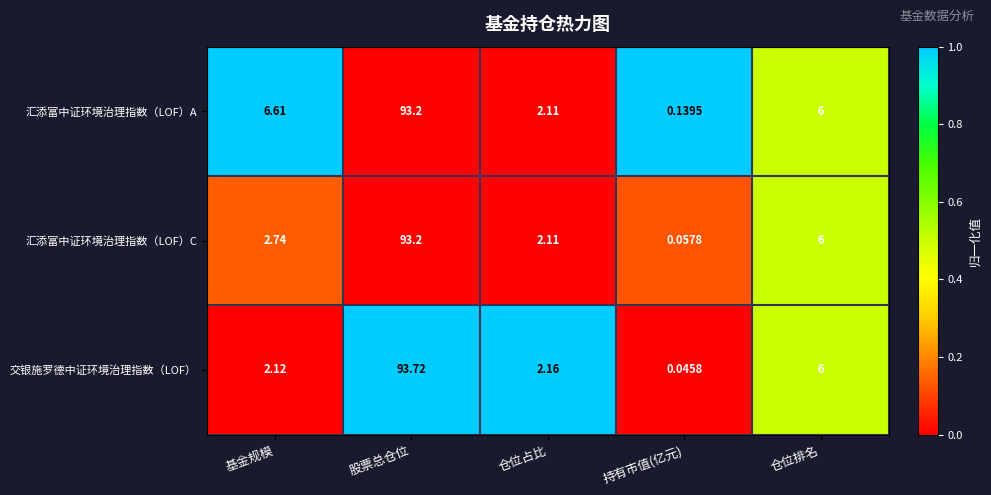

How many values in the 汇添富中证环境治理指数（LOF）A series are below 6?

2